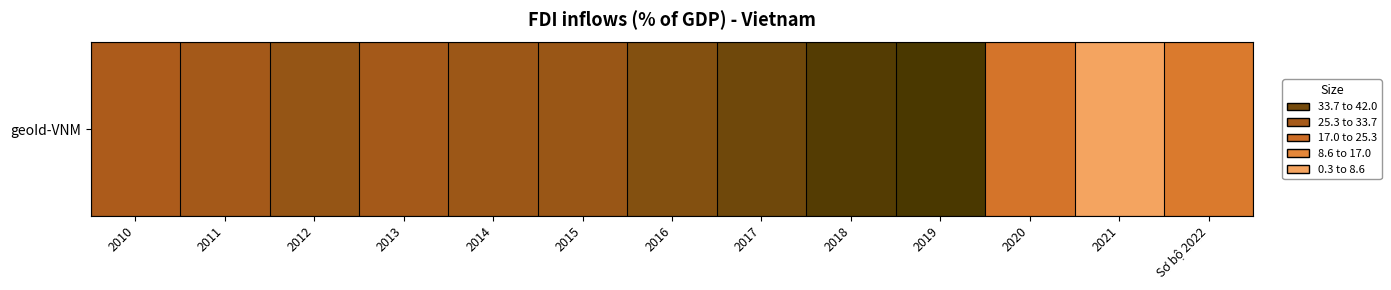

The chart shows a value of 7.0 at 2015. True or false?

False